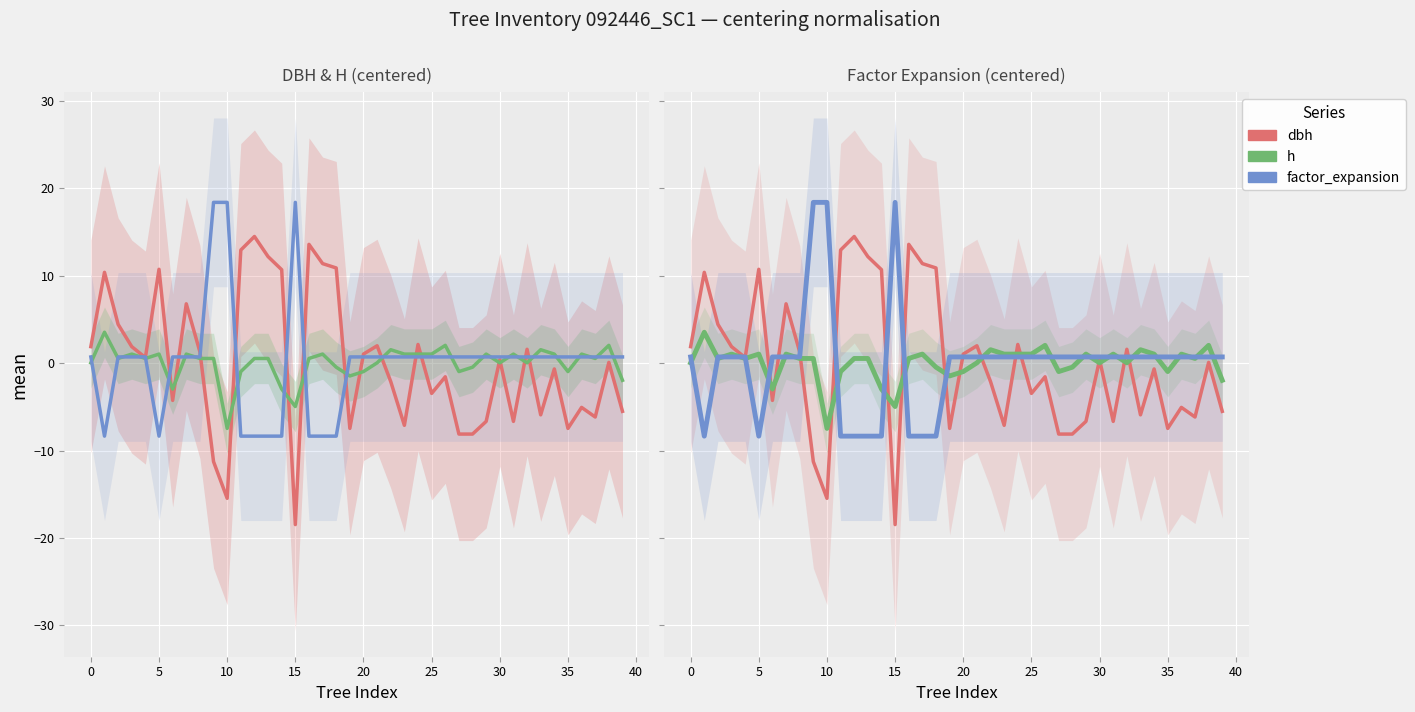

Is it true that h equals 0.5 at 12?

True